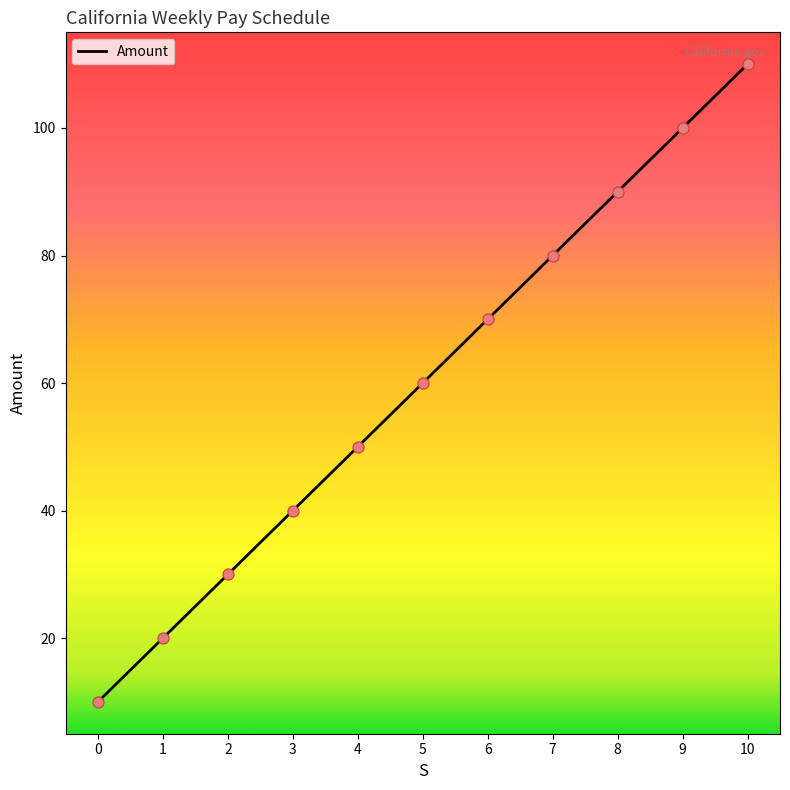

What is the ratio of the value at 0 to the value at 8?

0.1